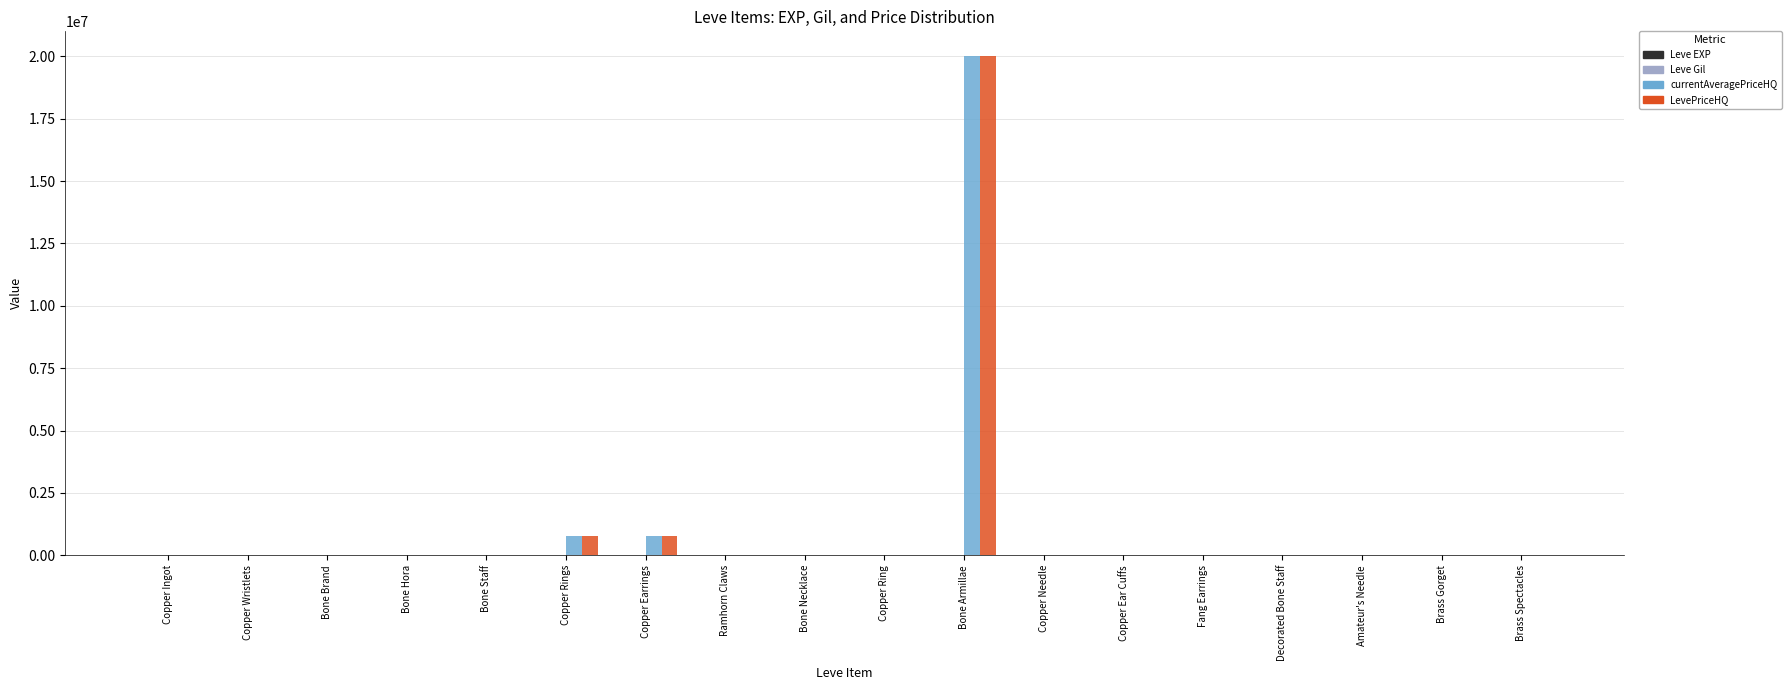

What is the difference between the LevePriceHQ values at Brass Gorget and Amateur's Needle?

1500